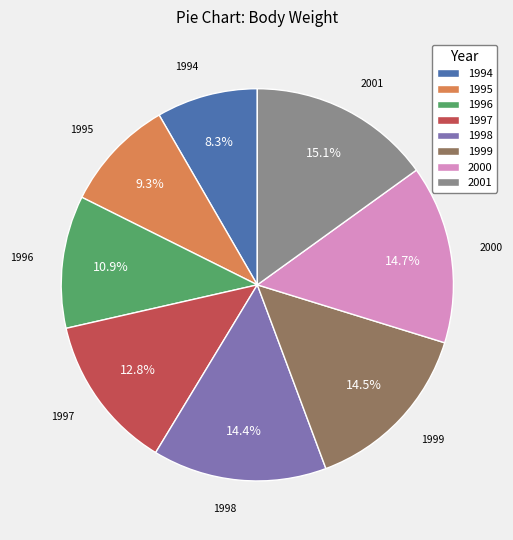

To the nearest percent, what is the average slice percentage?

12%